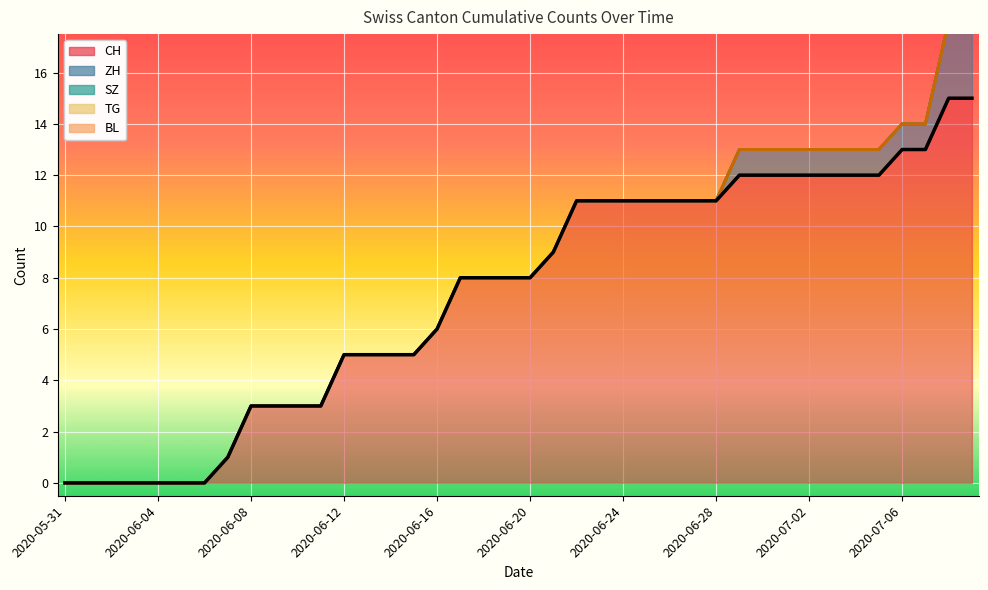

True or false: TG and CH cross at least once.

False